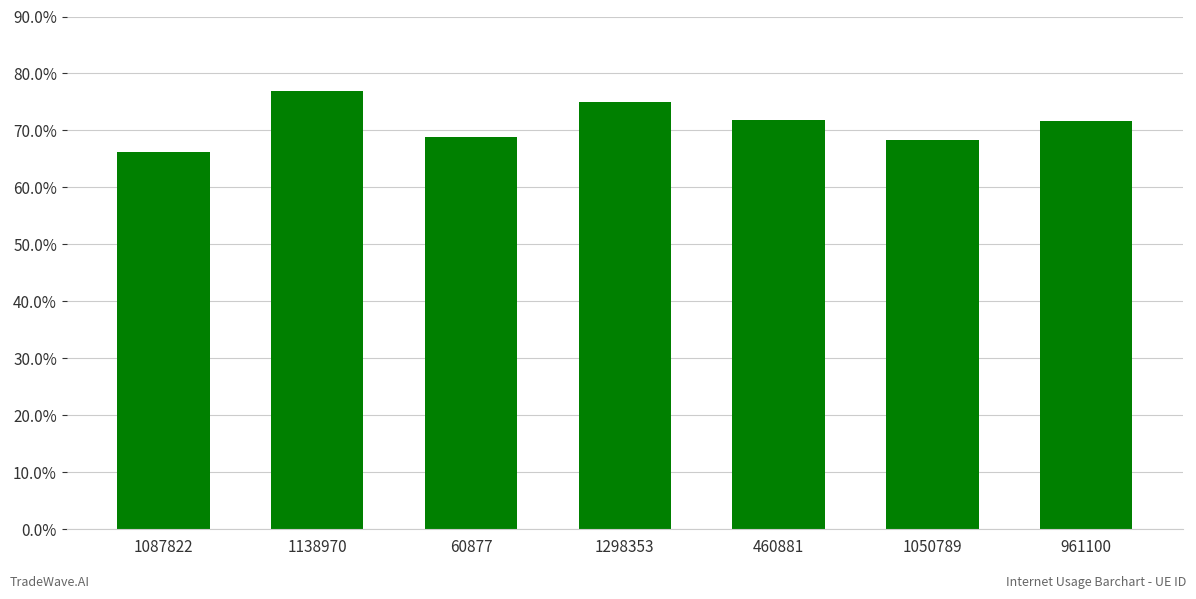

Rank the categories by value from highest to lowest.

1138970, 1298353, 460881, 961100, 60877, 1050789, 1087822